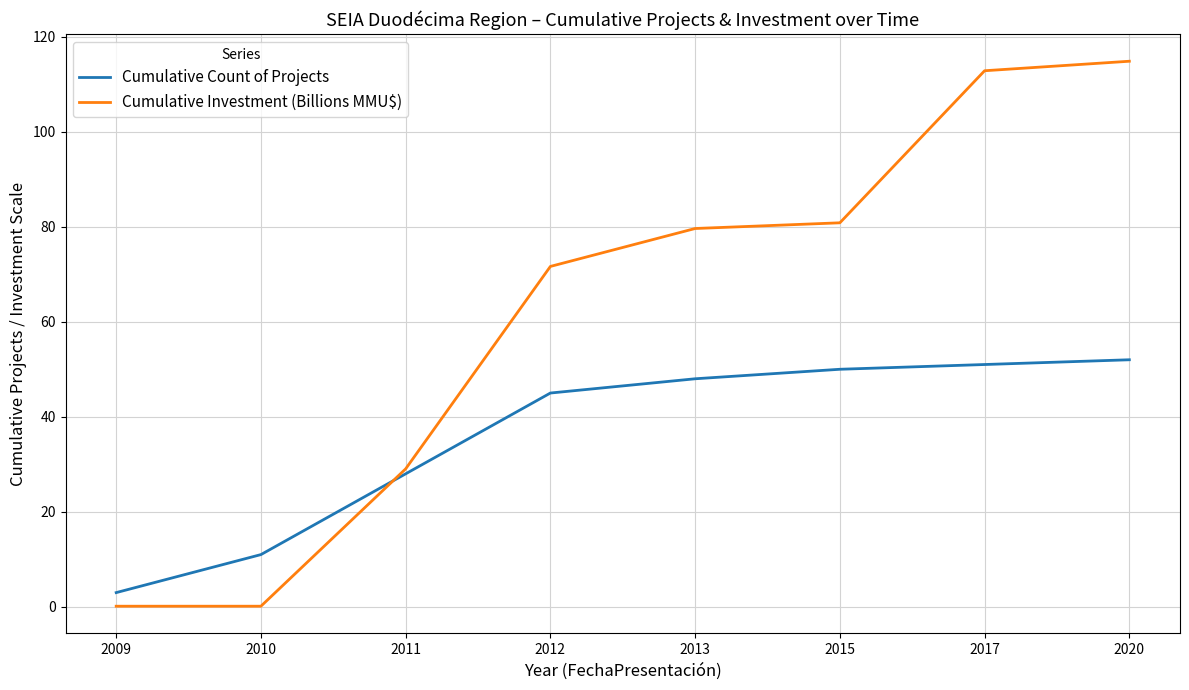

What value does the Cumulative Count of Projects series have at 2013?

48.0